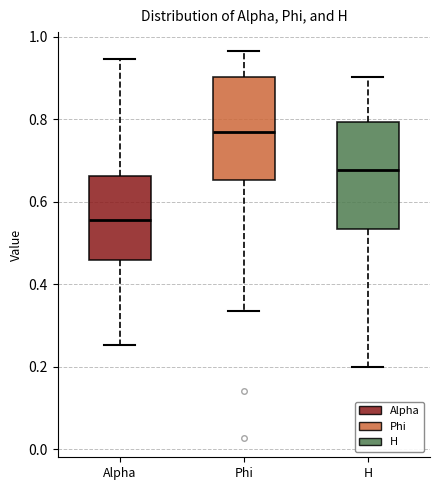

Reading left to right, read every box against the y-axis: the position of its median line, the range the box covers, and the ends of its whiskers. The values are not printed on the chart, so give them approximately, as read against the axis.

Alpha: median 0.56, box 0.46 to 0.66, whiskers 0.26 to 0.94
Phi: median 0.76, box 0.66 to 0.90, whiskers 0.34 to 0.96
H: median 0.68, box 0.54 to 0.80, whiskers 0.20 to 0.90